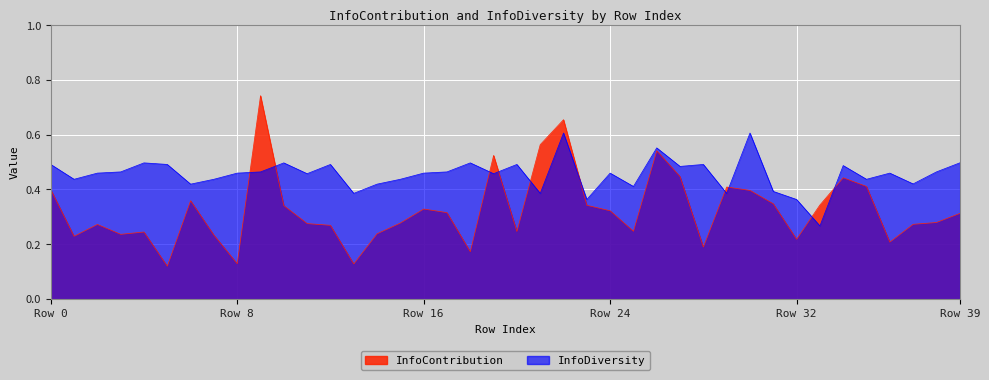

Is the value of InfoDiversity at 28 greater than the value of InfoContribution at 38?

Yes